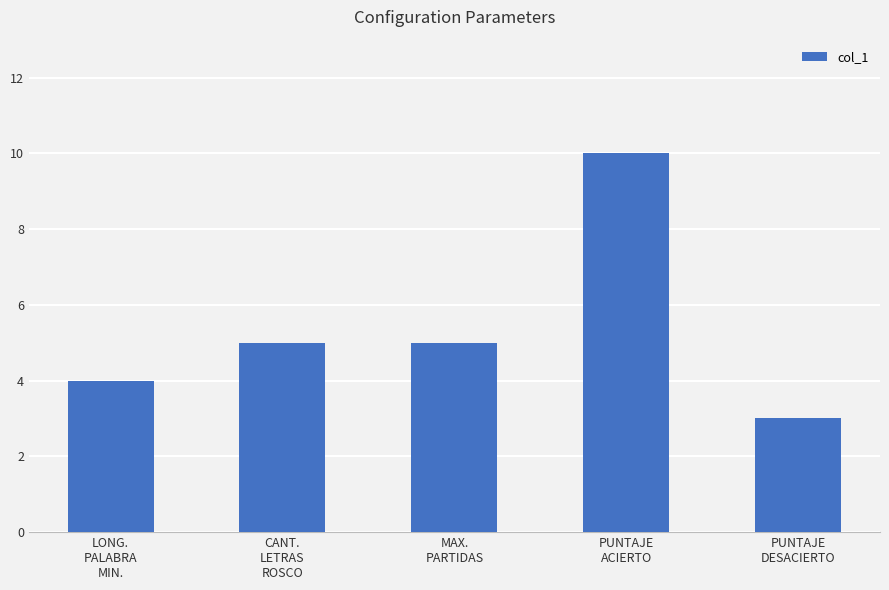

What is the label of the 5th bar from the left?

PUNTAJE
DESACIERTO